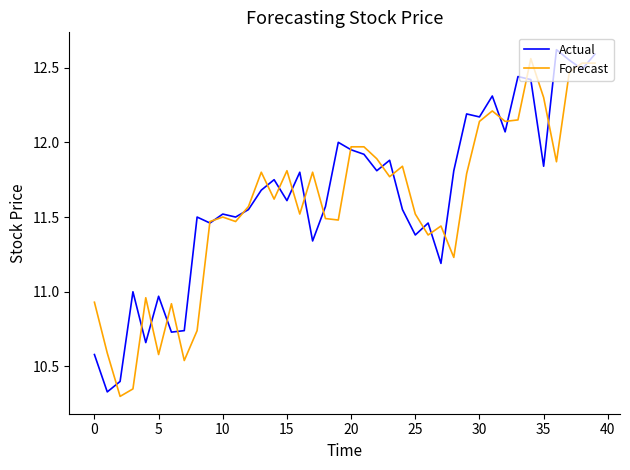

Rank the series by their average value, from highest to lowest.

Actual, Forecast